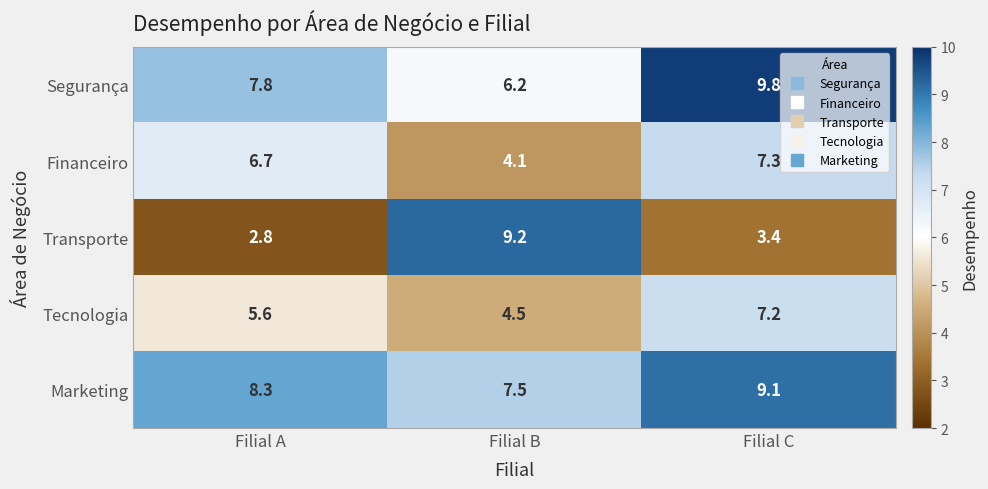

Which category has the highest value across all series?

Filial C